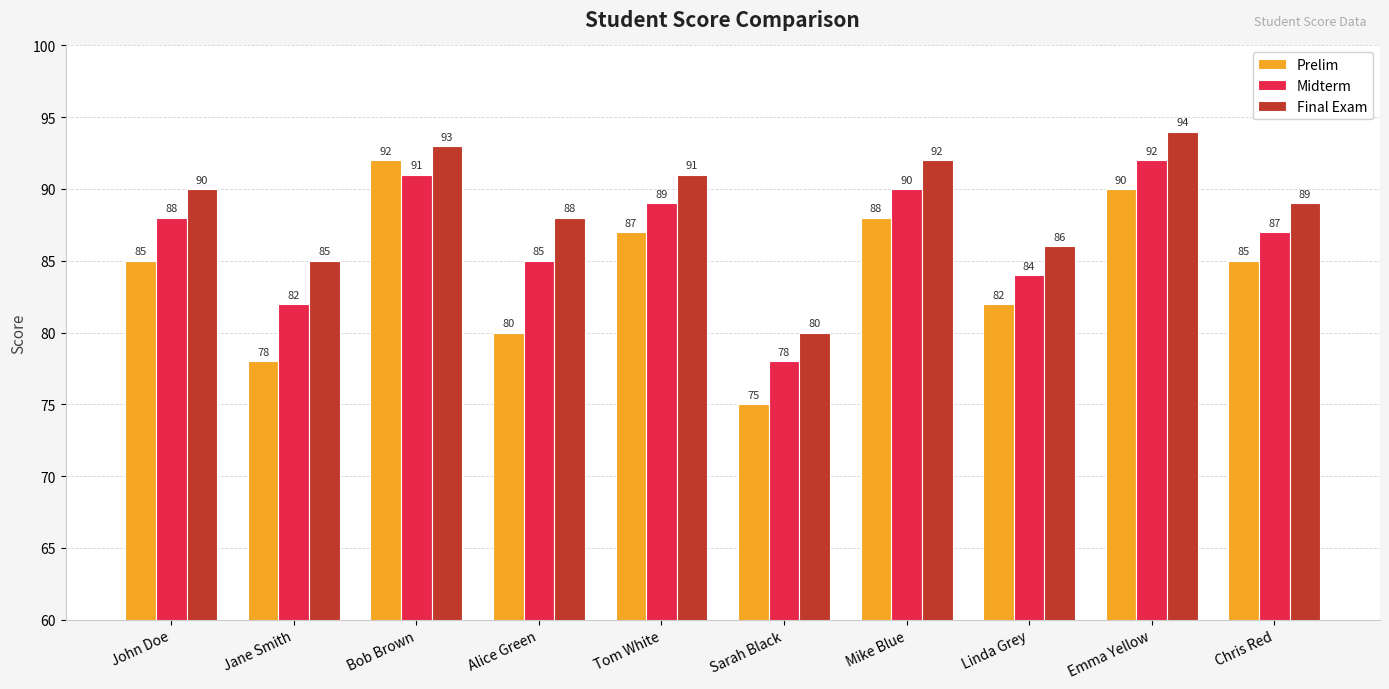

Which category has the lowest value across all series?

Sarah Black